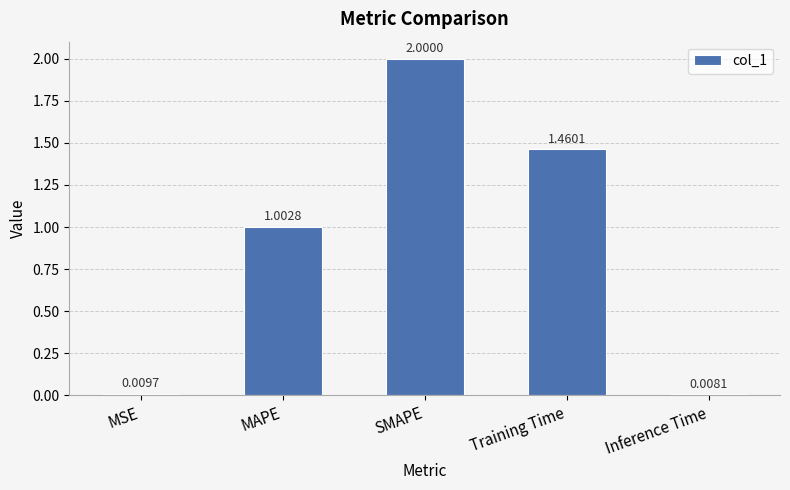

What is the sum of all values?

4.5